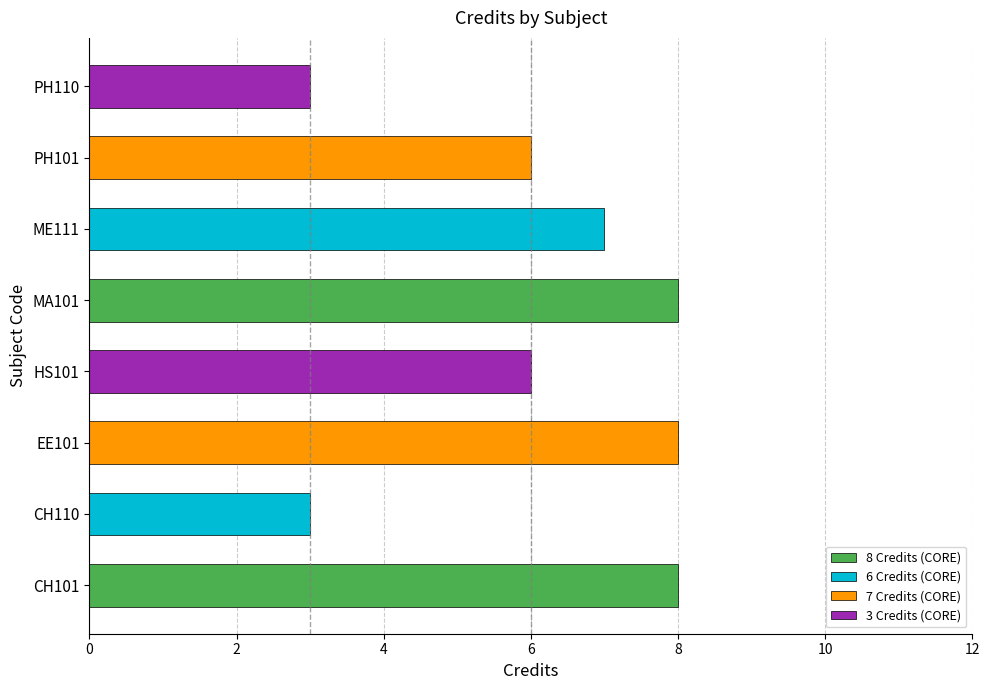

The chart shows a value of 4 at CH101. True or false?

False